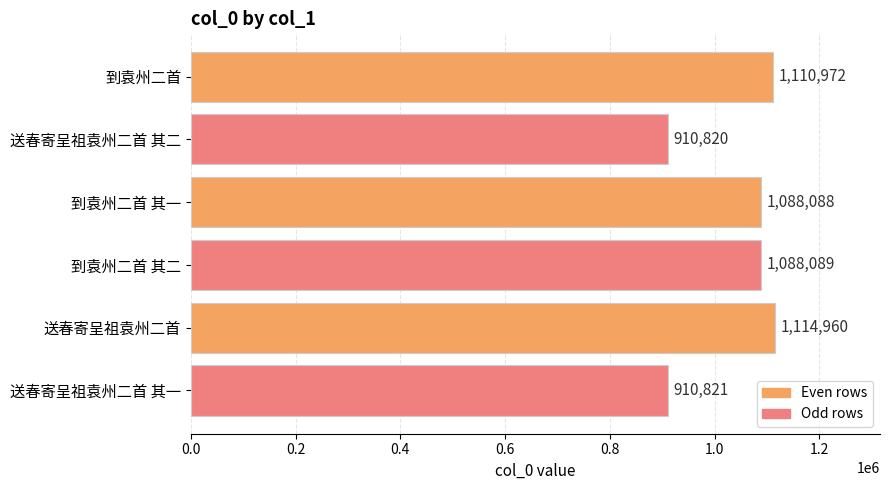

The value at 到袁州二首 其一 is 1088088. True or false?

True